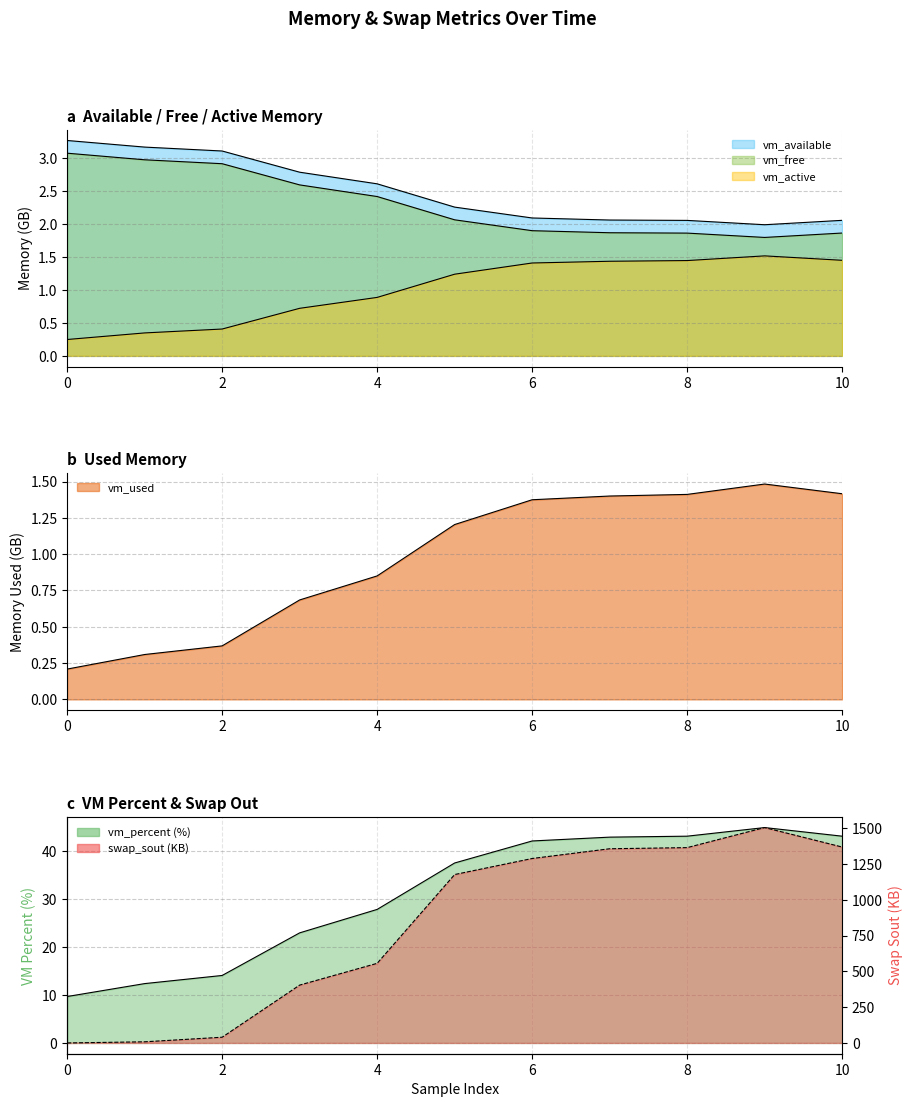

Is the value of vm_percent at 8 greater than the value of swap_sout at 1?

Yes